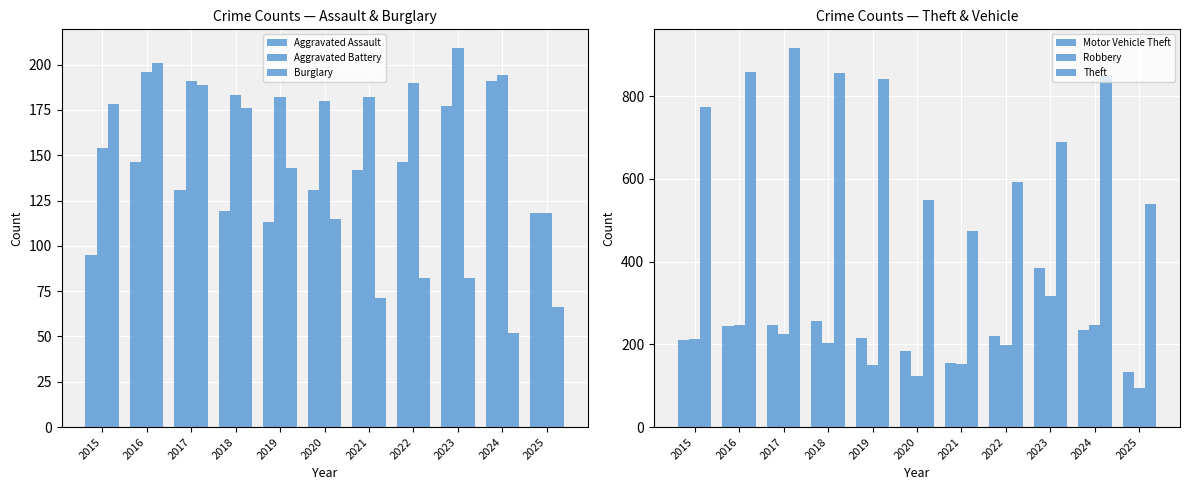

At how many categories does at least one series exceed 866?

1